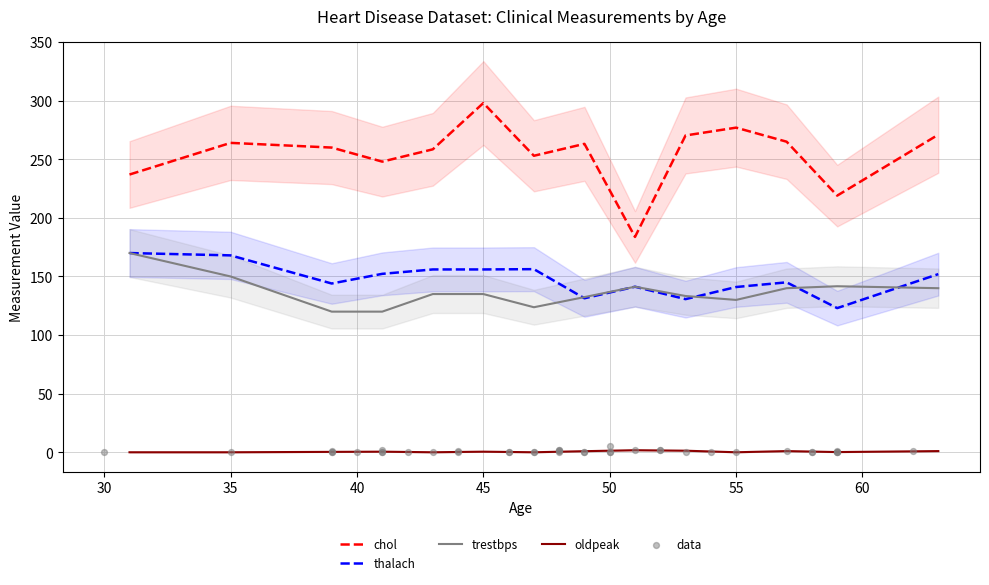

True or false: trestbps and oldpeak cross at least once.

False